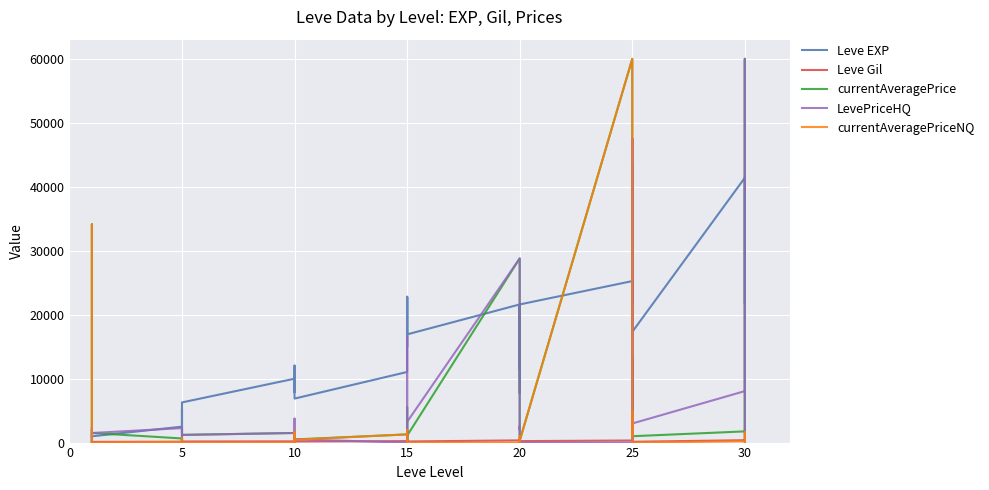

What is the sum of all LevePriceHQ values?

244123.4